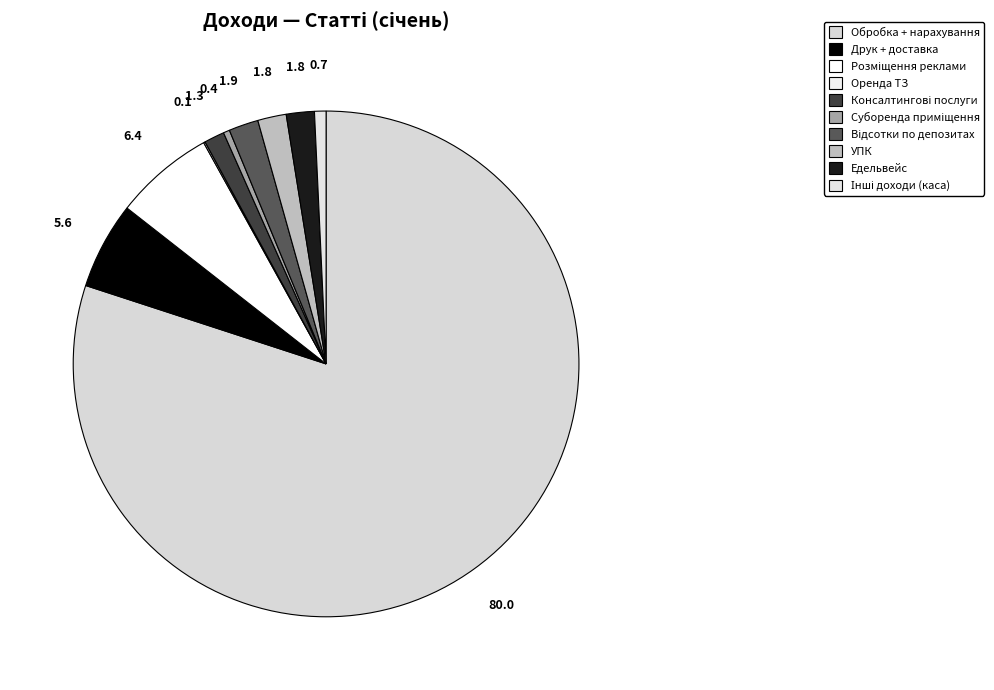

To the nearest percent, what is the average slice percentage?

10%